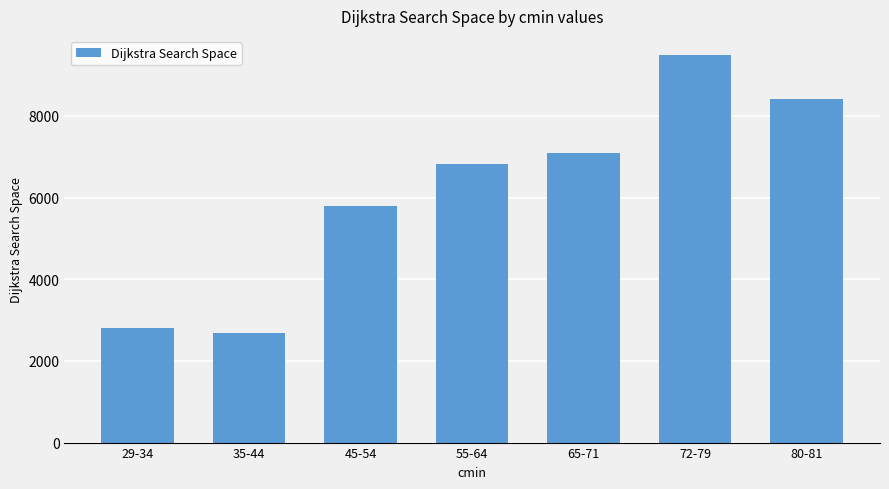

What is the difference between the maximum and second lowest values?

6689.7